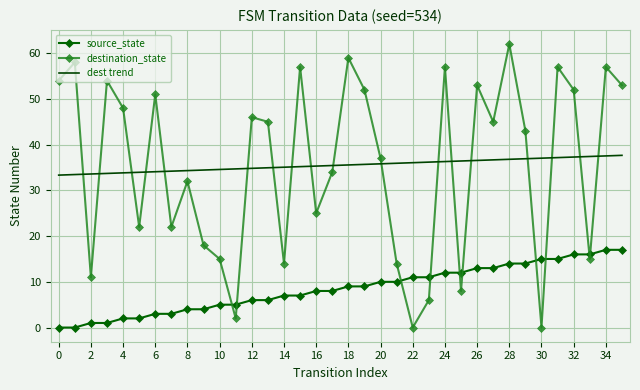

What is the maximum value shown in the chart?

62.0